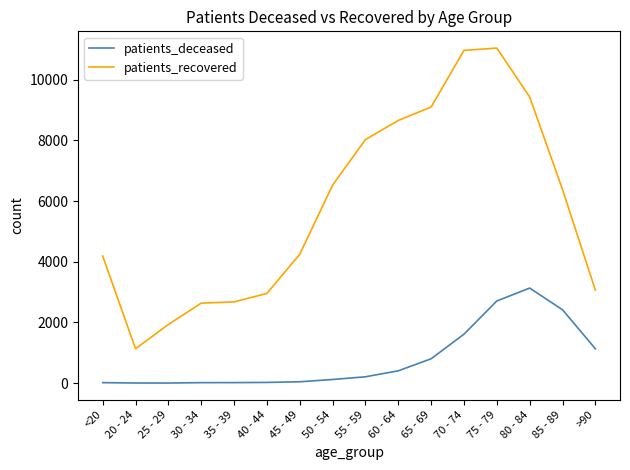

Rank the series at 65 - 69 from lowest to highest value.

patients_deceased, patients_recovered